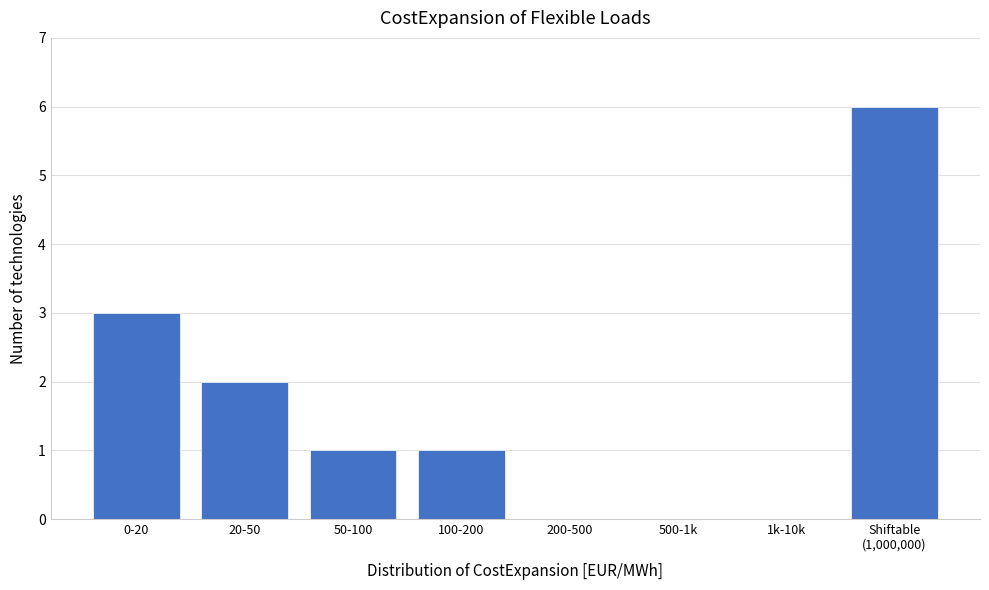

Approximately how many times larger is the value at 0-20 compared to 50-100?

3.0